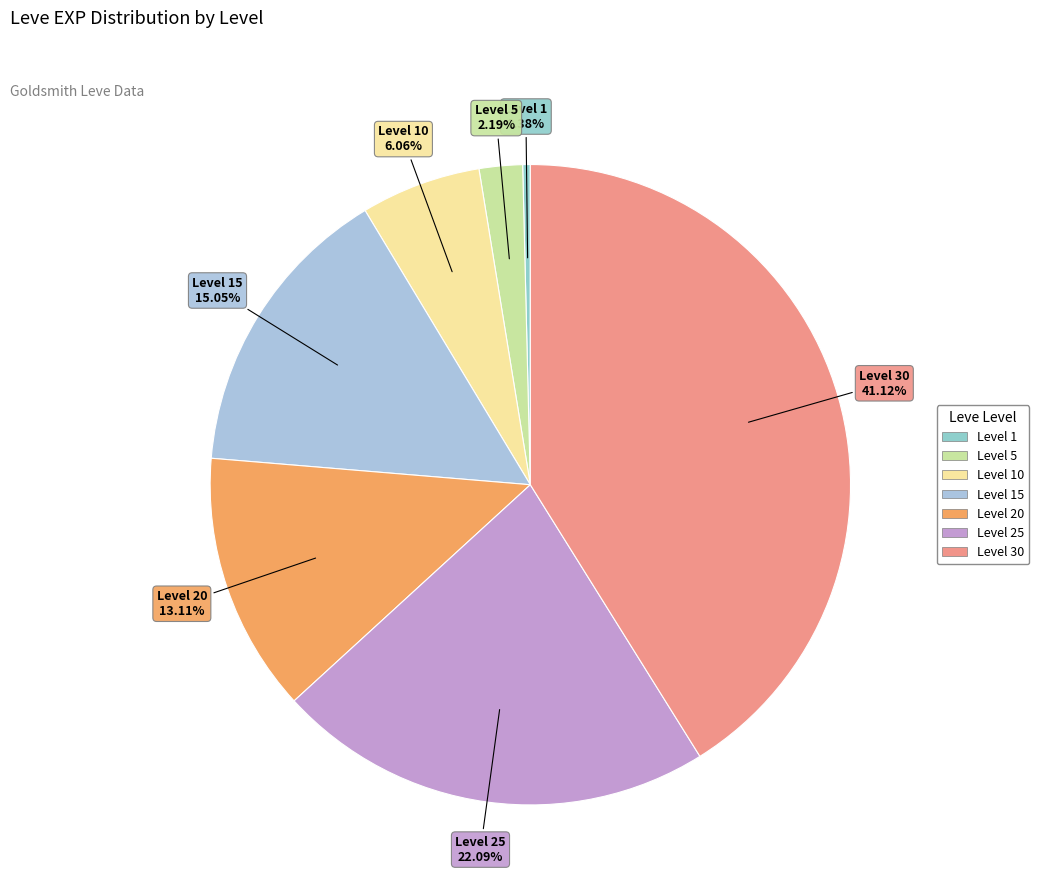

How many segments does this pie chart have?

7